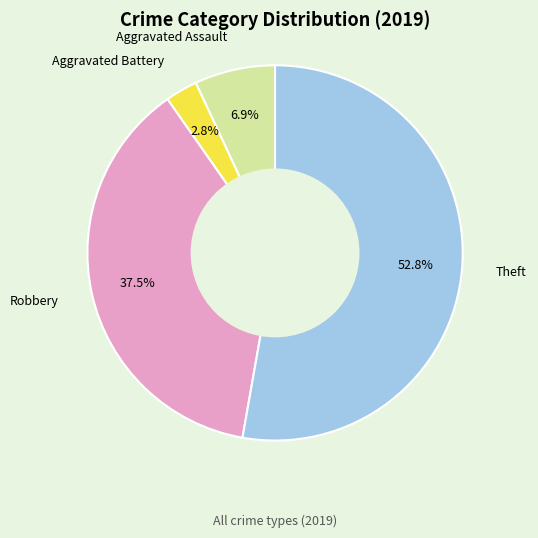

To the nearest percent, what is the difference between the largest and smallest slice percentages?

50%